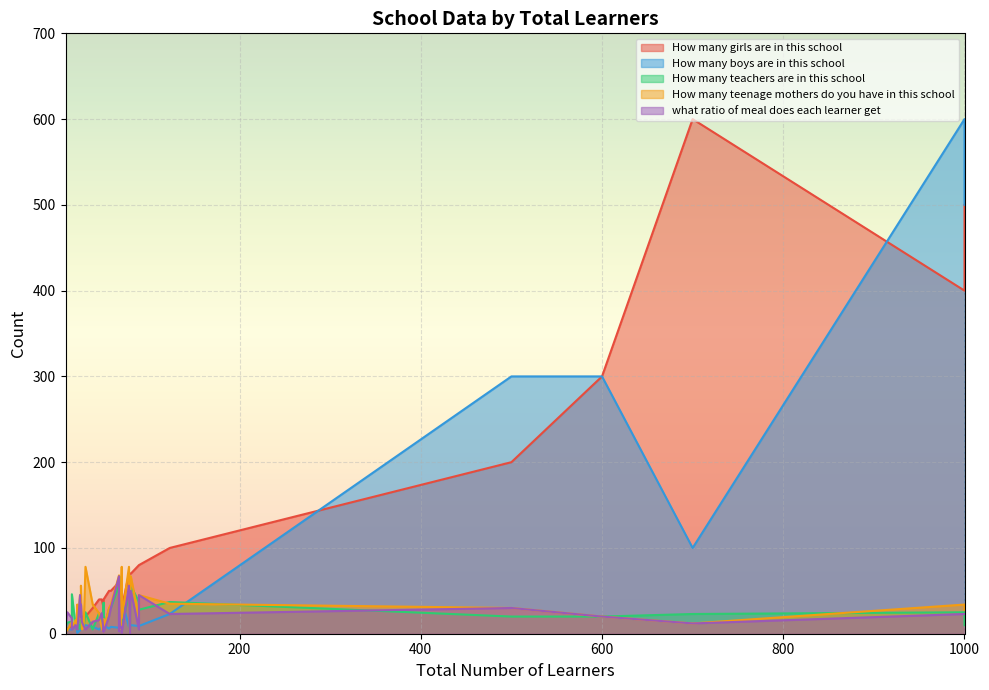

What is the greatest value displayed?

600